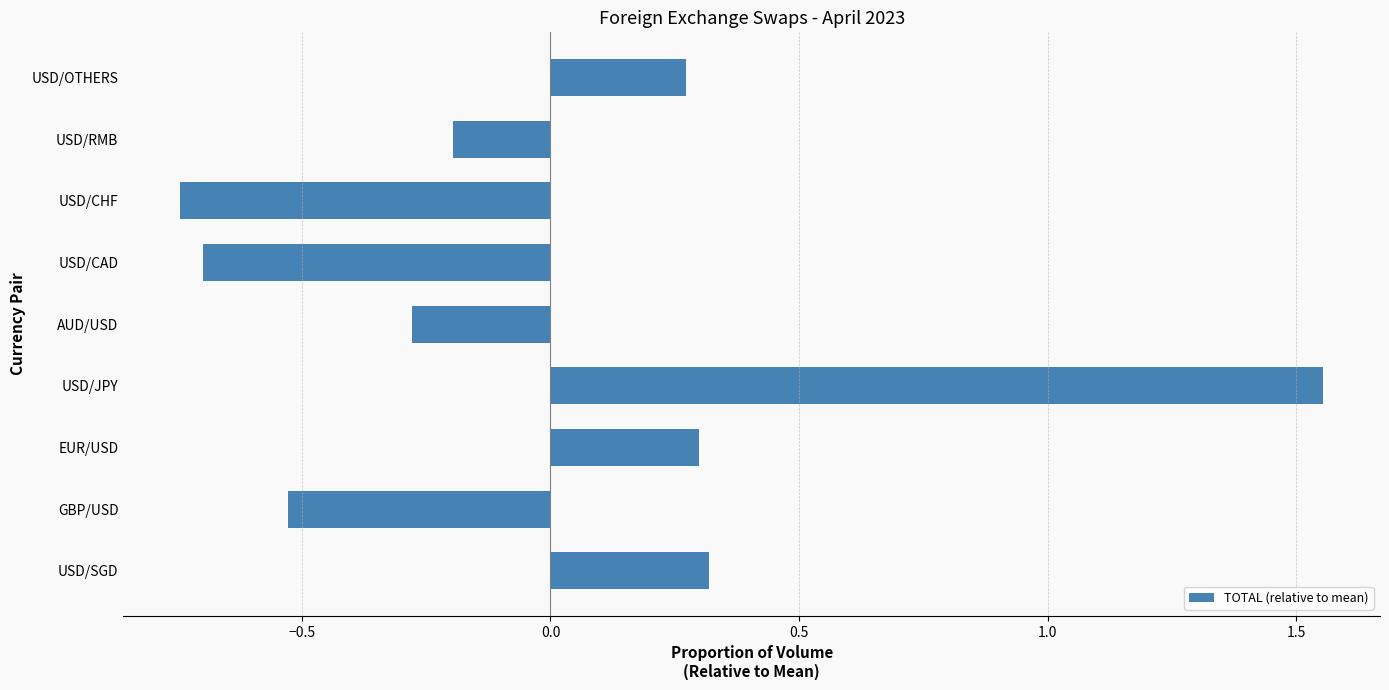

At which label is the value closest to 0?

USD/RMB